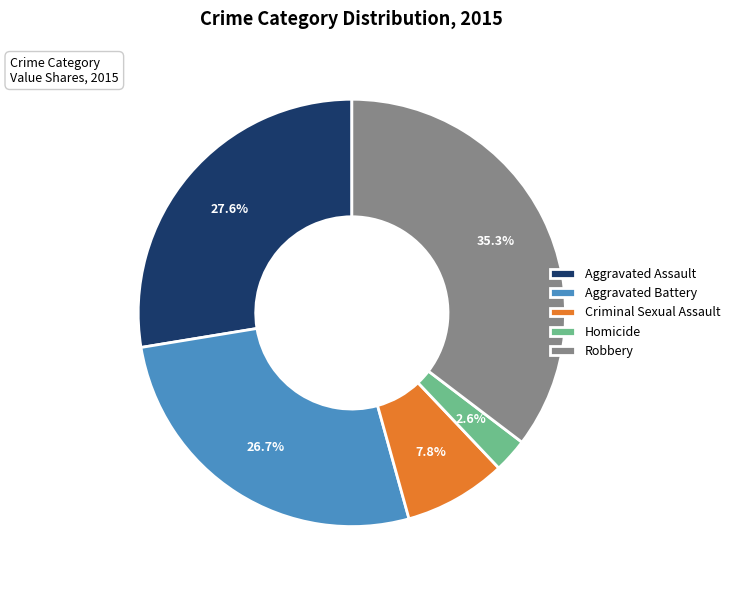

Rank the categories by value from lowest to highest.

Homicide, Criminal Sexual Assault, Aggravated Battery, Aggravated Assault, Robbery